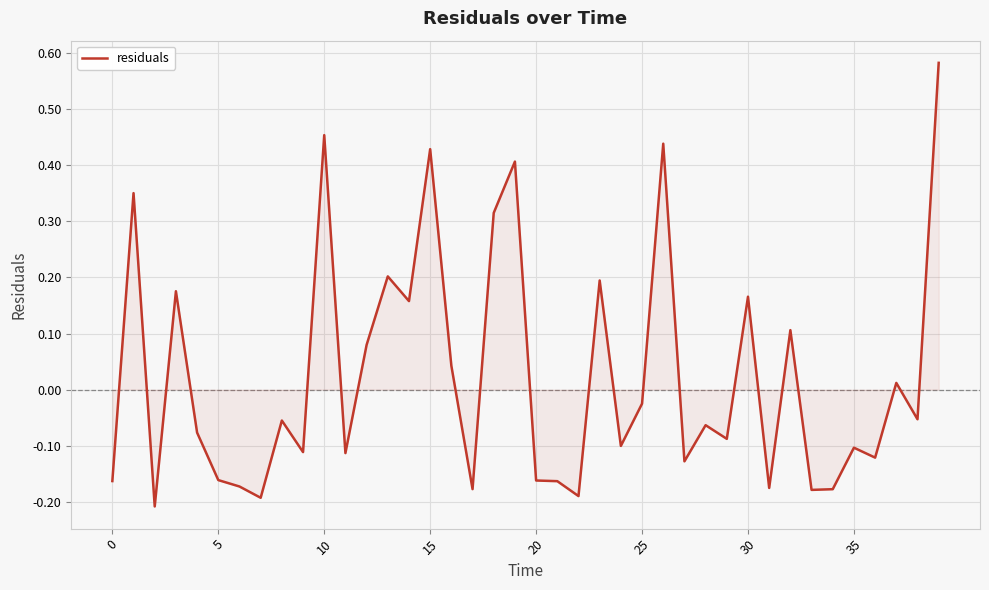

What is the difference between the maximum and minimum values?

0.8